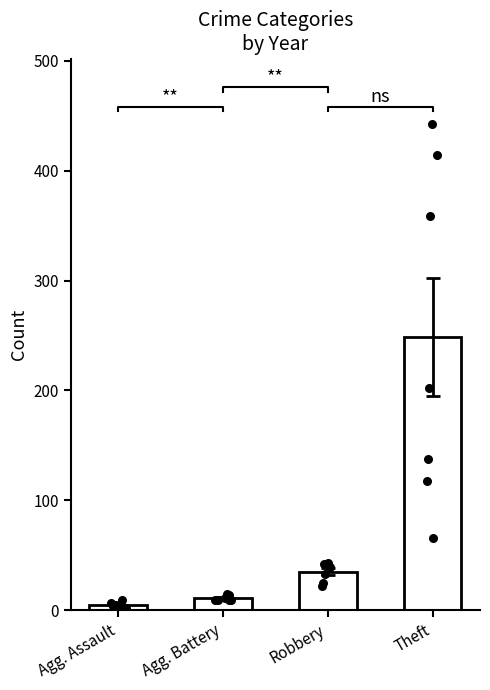

What are all the series names shown in the legend?

Agg. Assault, Agg. Battery, Robbery, Theft